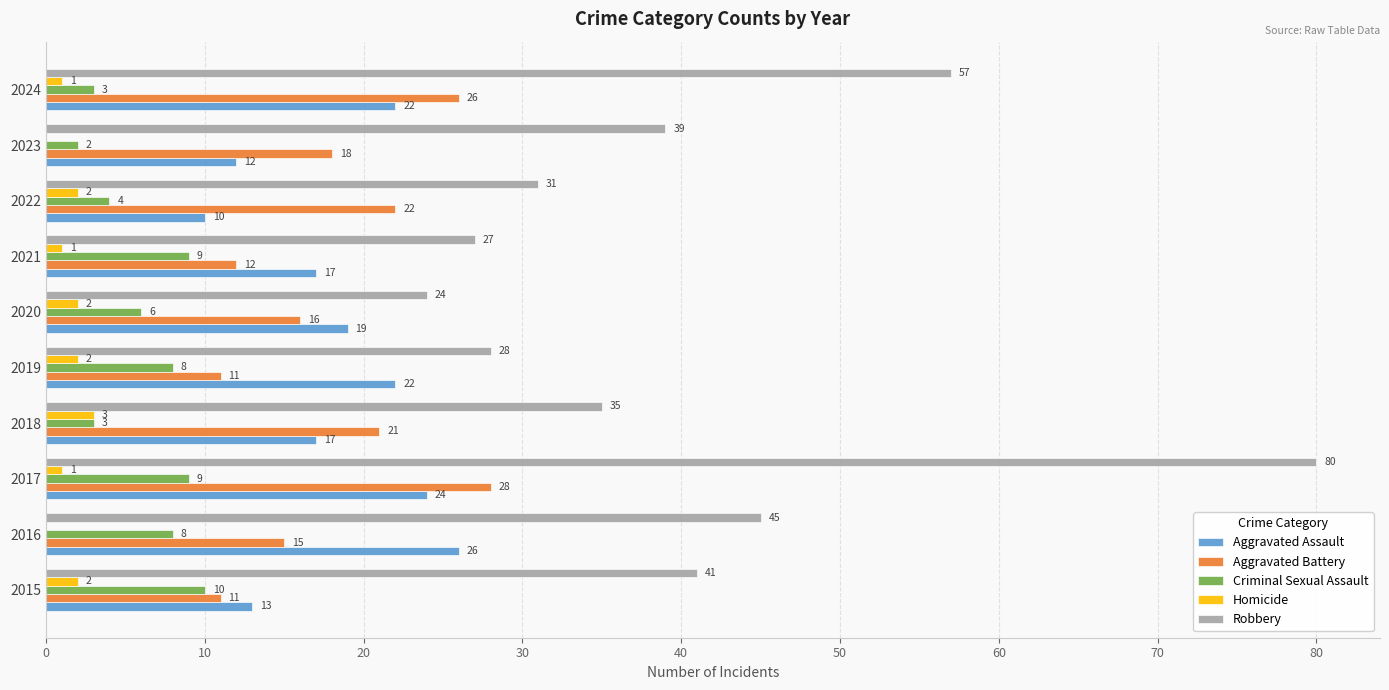

What is the sum of all Homicide values?

14